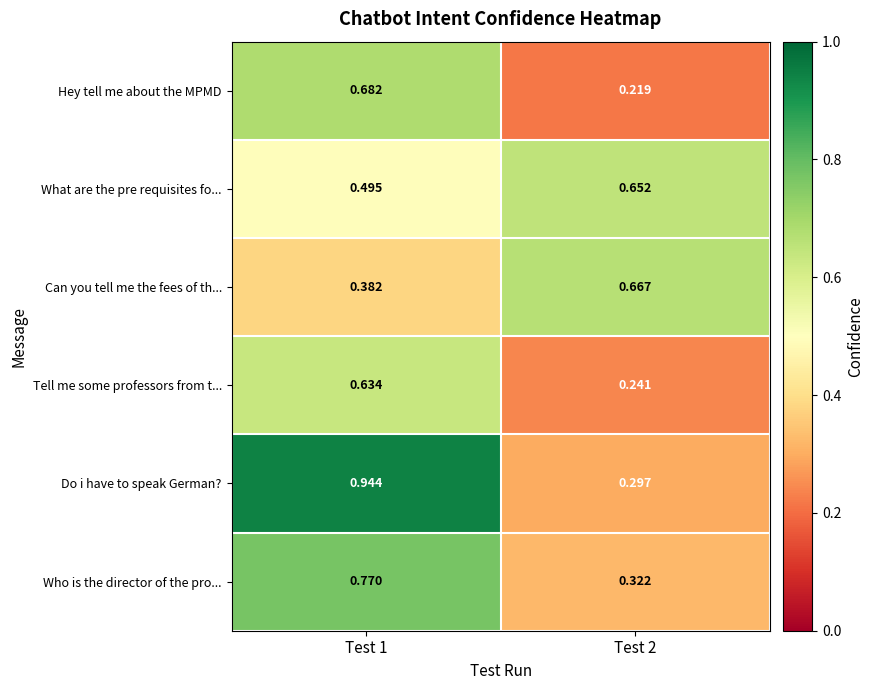

How many categories are shown in the chart?

2